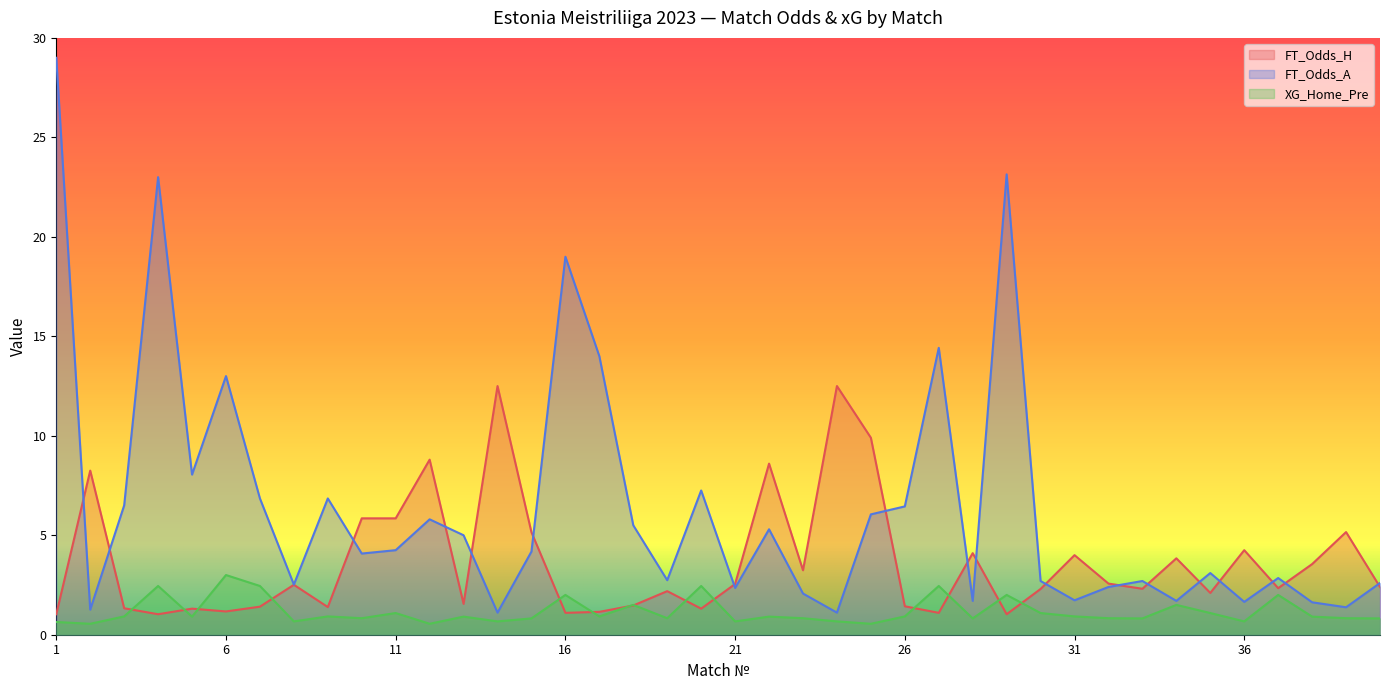

Where do FT_Odds_H and XG_Home_Pre first cross each other?

3 and 4